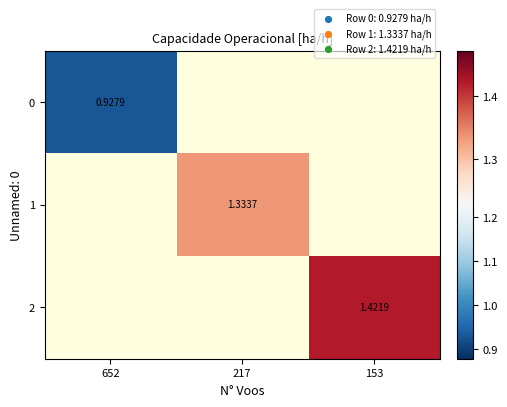

Is the value of 0 at 652 greater than the value of 2 at 153?

No